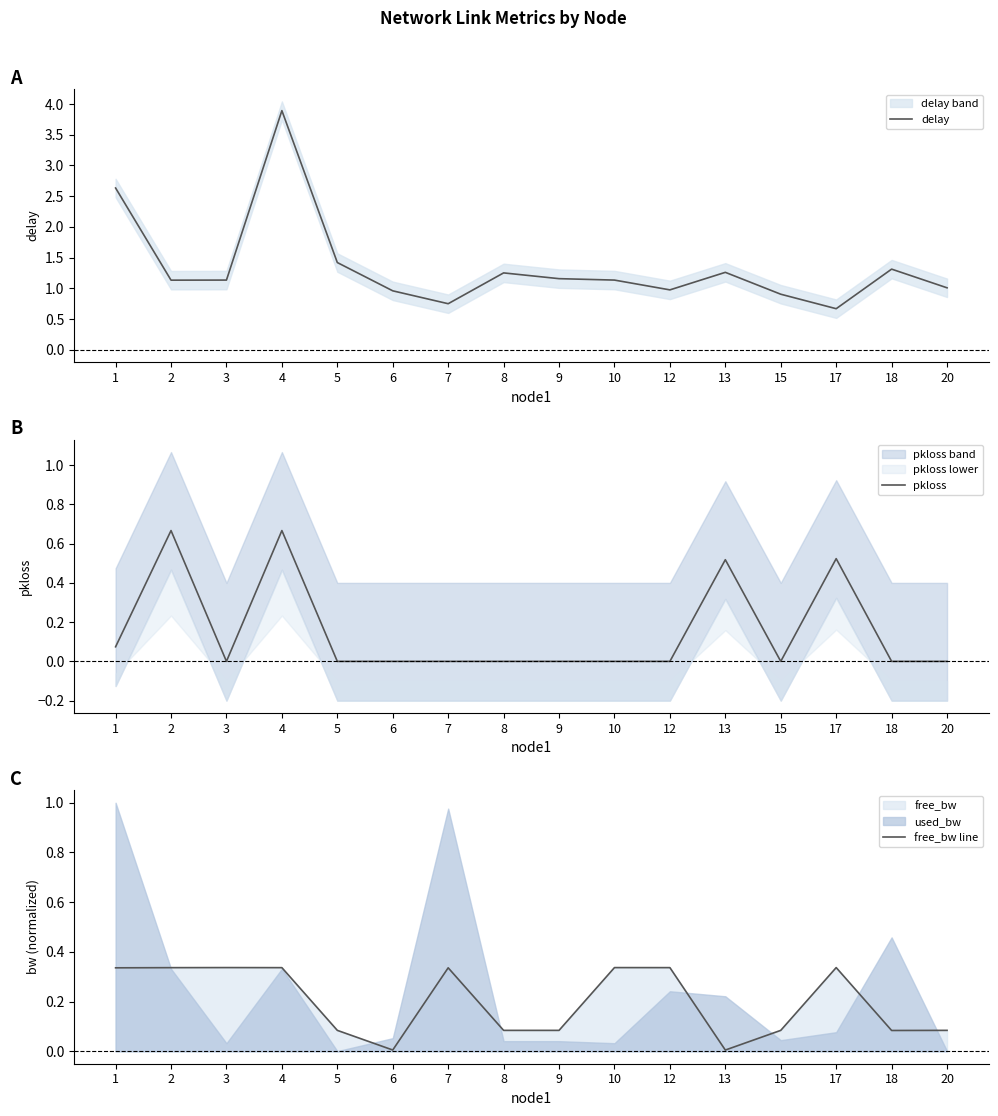

How many values in pkloss are above zero?

5